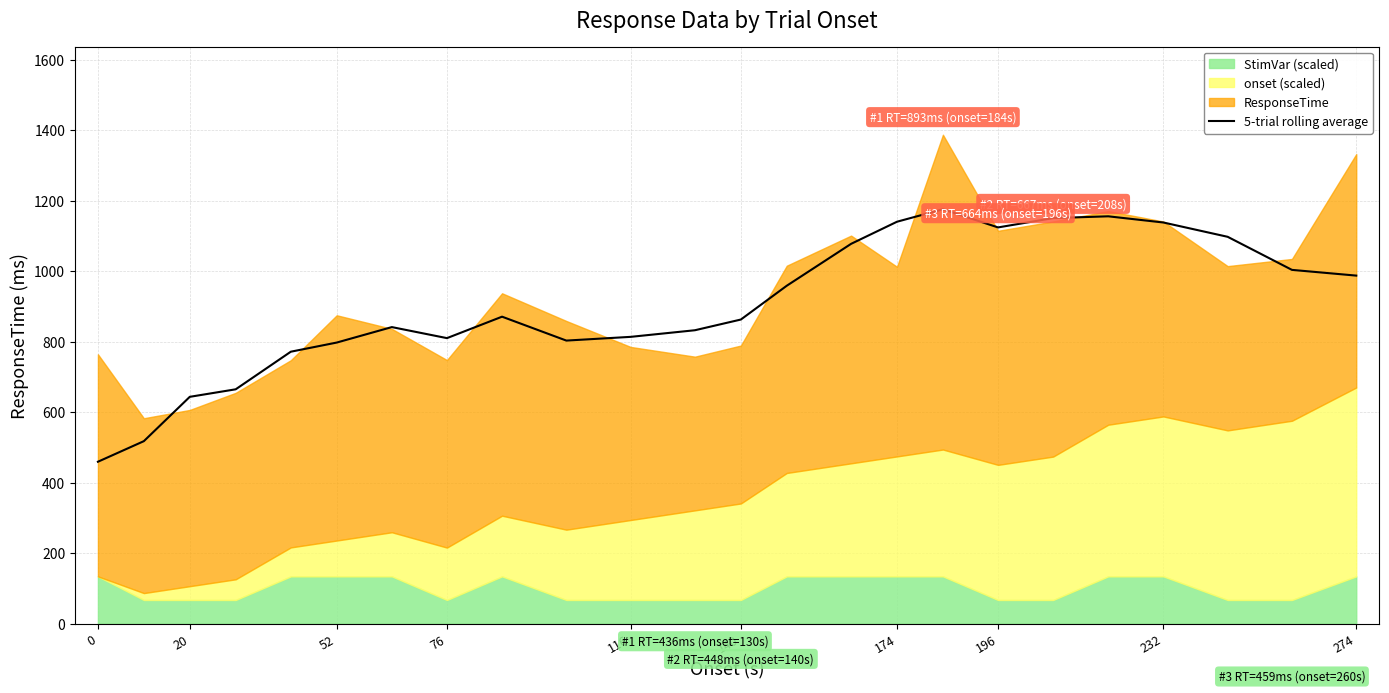

What is the difference between the maximum and second lowest values?

657.8